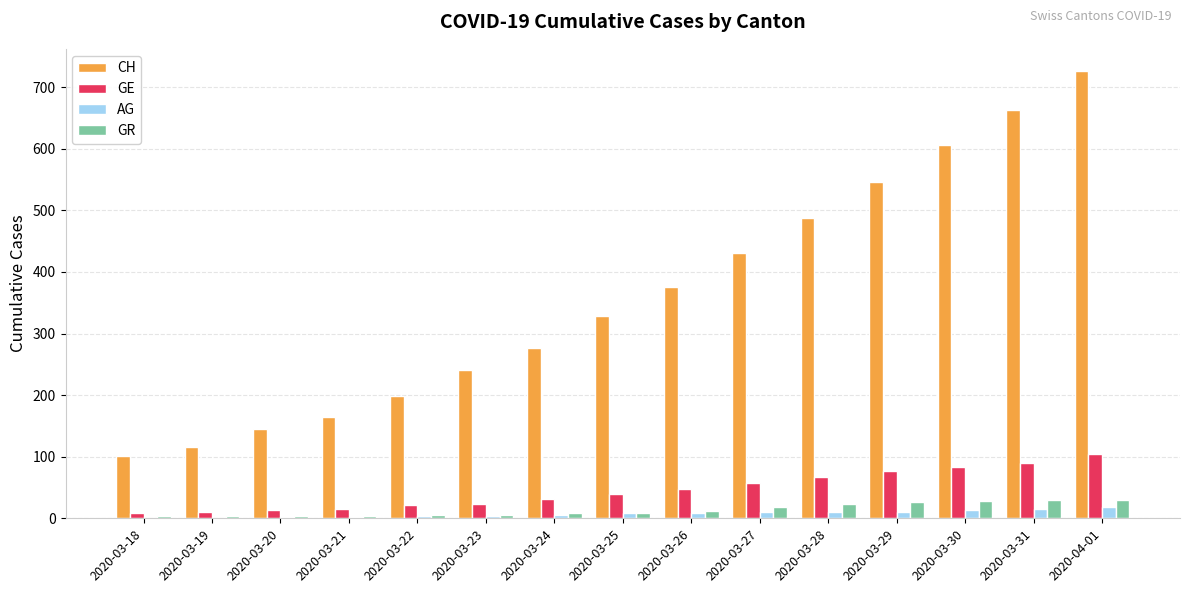

The GR series shows 19 at 2020-03-27. True or false?

True